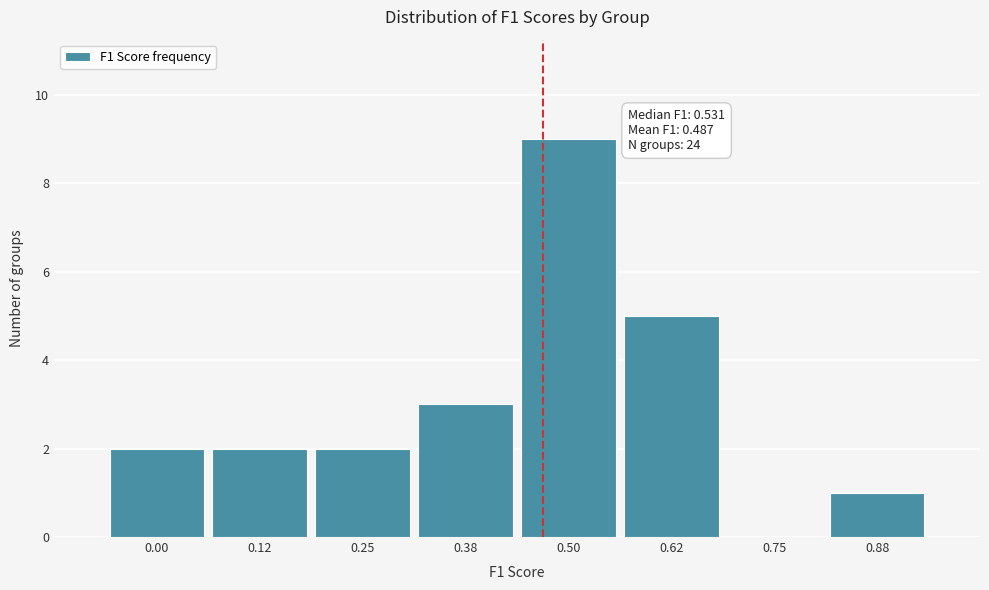

Reading right to left, what are all the values shown in this chart?

0.88=1	0.75=0	0.62=5	0.50=9	0.38=3	0.25=2	0.12=2	0.00=2